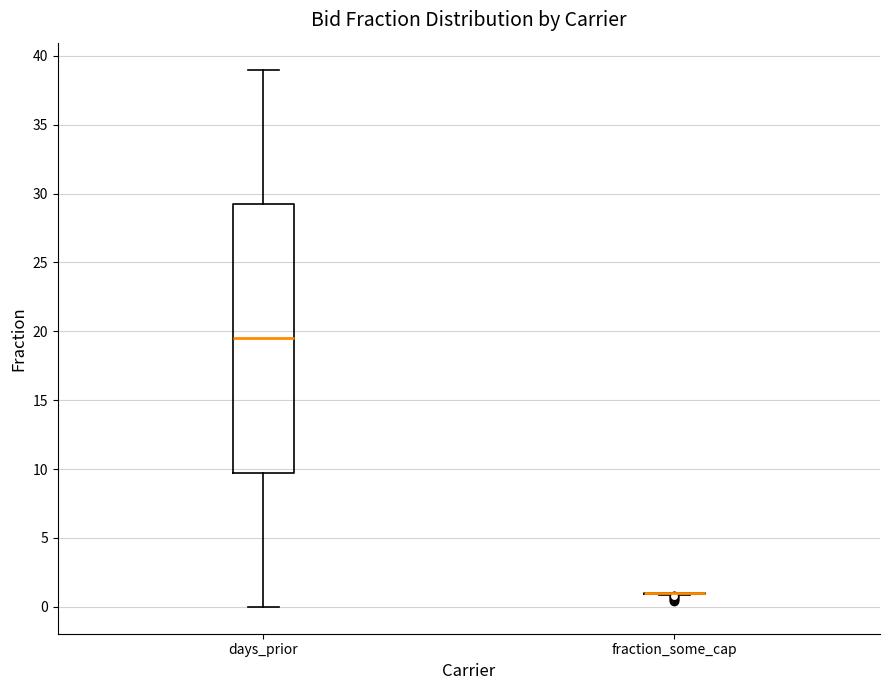

Reading left to right, transcribe this box plot: for each box, give where its median line is, the range the box spans, and where its two whiskers end, as read against the y-axis. The values are not printed on the chart, so give them approximately, as read against the axis.

days_prior: median 19.5, box 10.0 to 29.5, whiskers 0.0 to 39.0
fraction_some_cap: box collapsed to a line at 1.0, whiskers 1.0 to 1.0